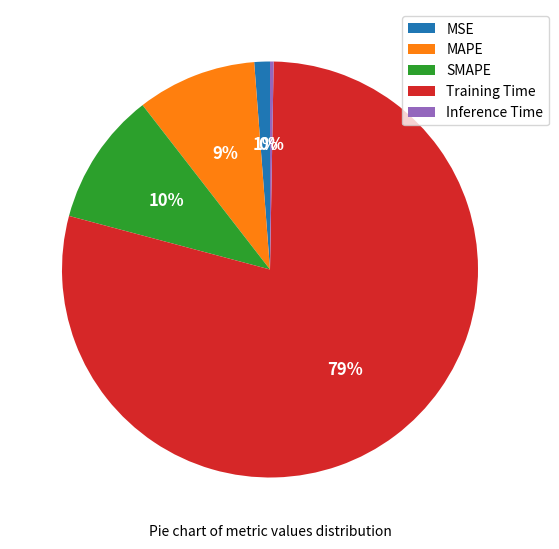

To the nearest percent, what is the difference between the Inference Time and MAPE slice percentages?

9%